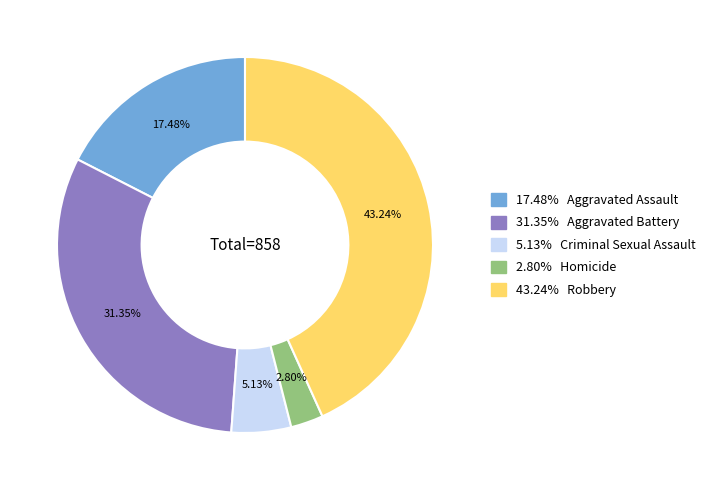

To the nearest percent, what is the difference between the largest and smallest slice percentages?

40%